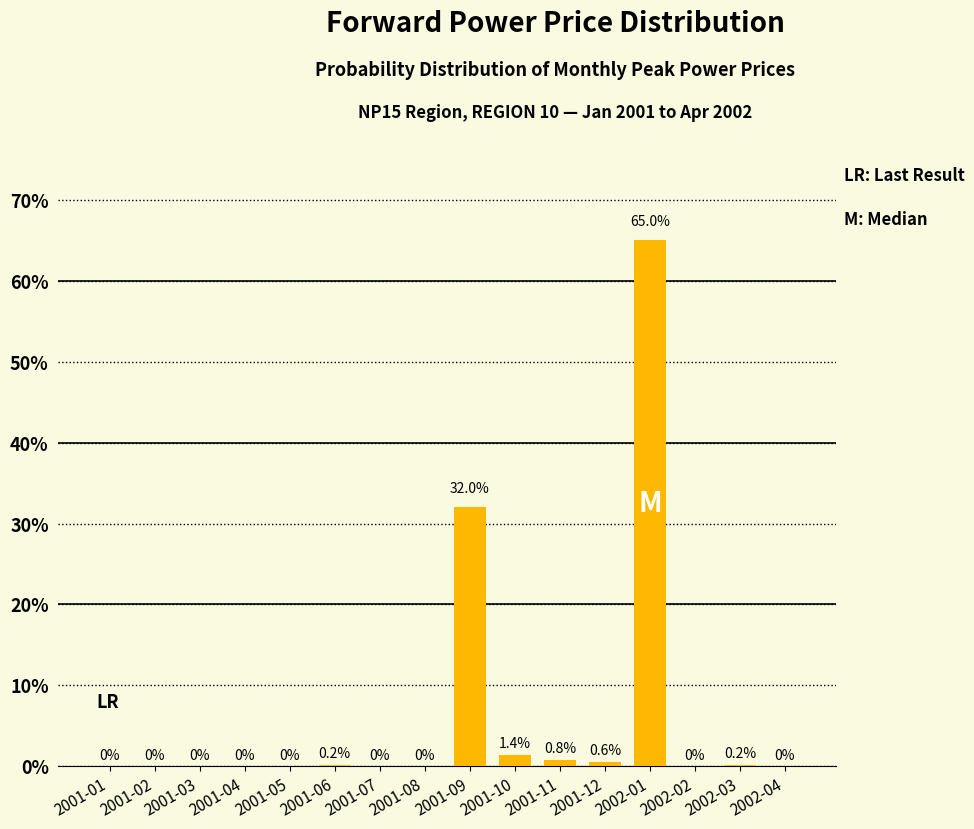

At which label is the value closest to 32?

2001-09